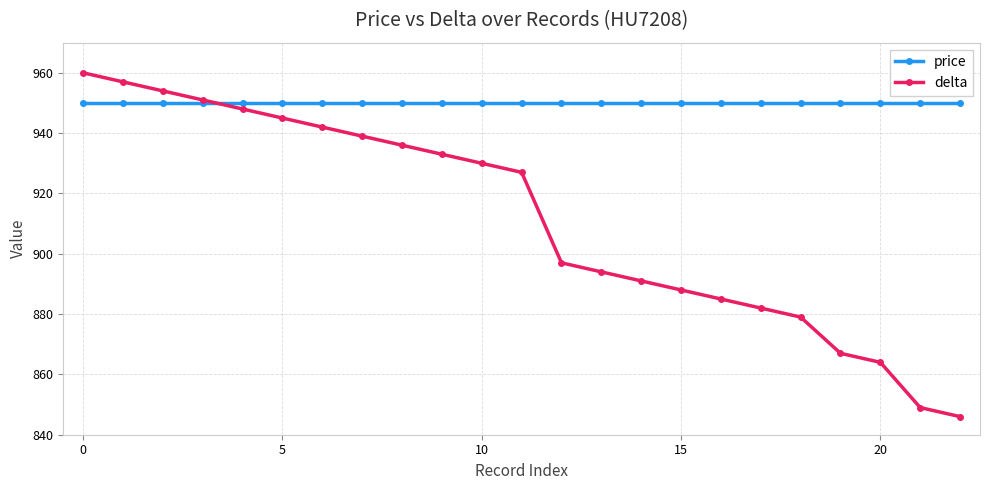

List the series in order of their peak value, highest first.

delta, price